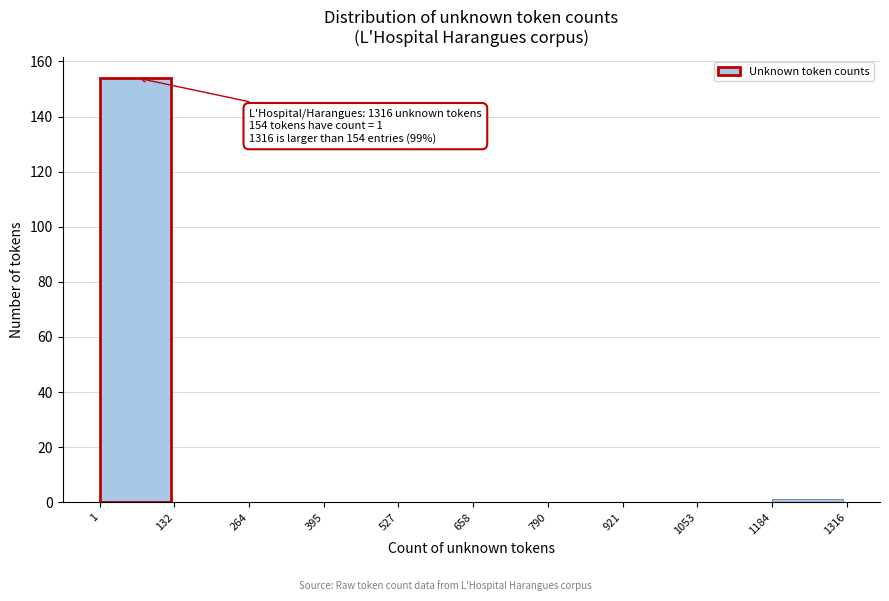

Which range on the x-axis has the tallest bar?

1 to 132